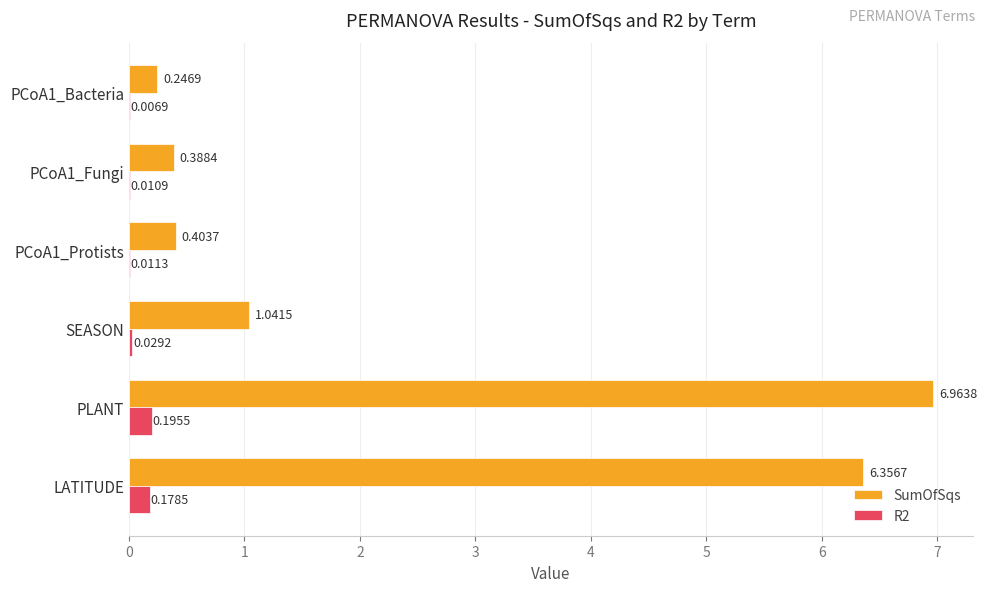

Is the value of SumOfSqs at PLANT greater than the value of R2 at PCoA1_Bacteria?

Yes